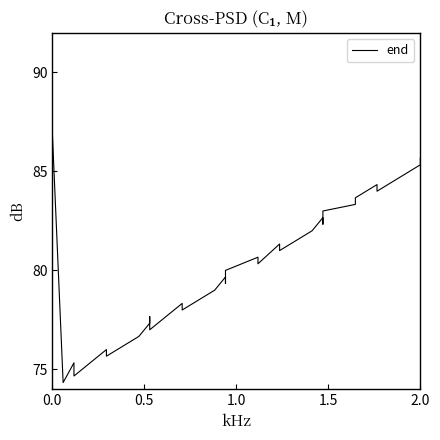

What is the value of the 4th point from the left?

78.7